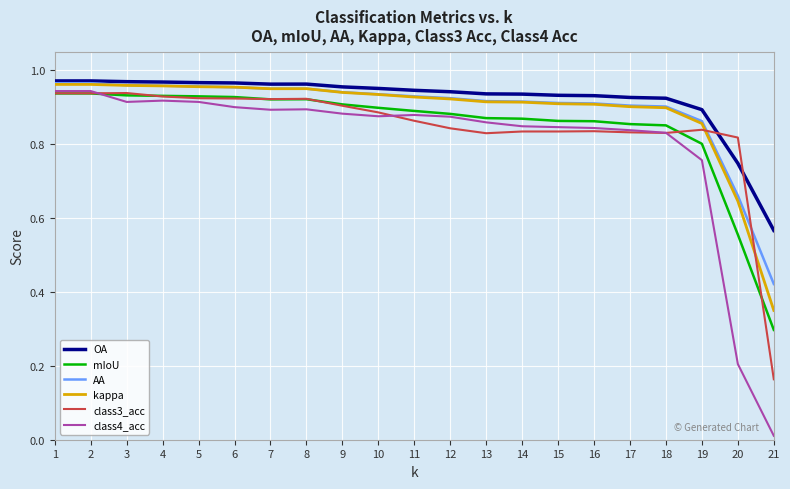

The value of AA at 20 is 0.4. True or false?

False